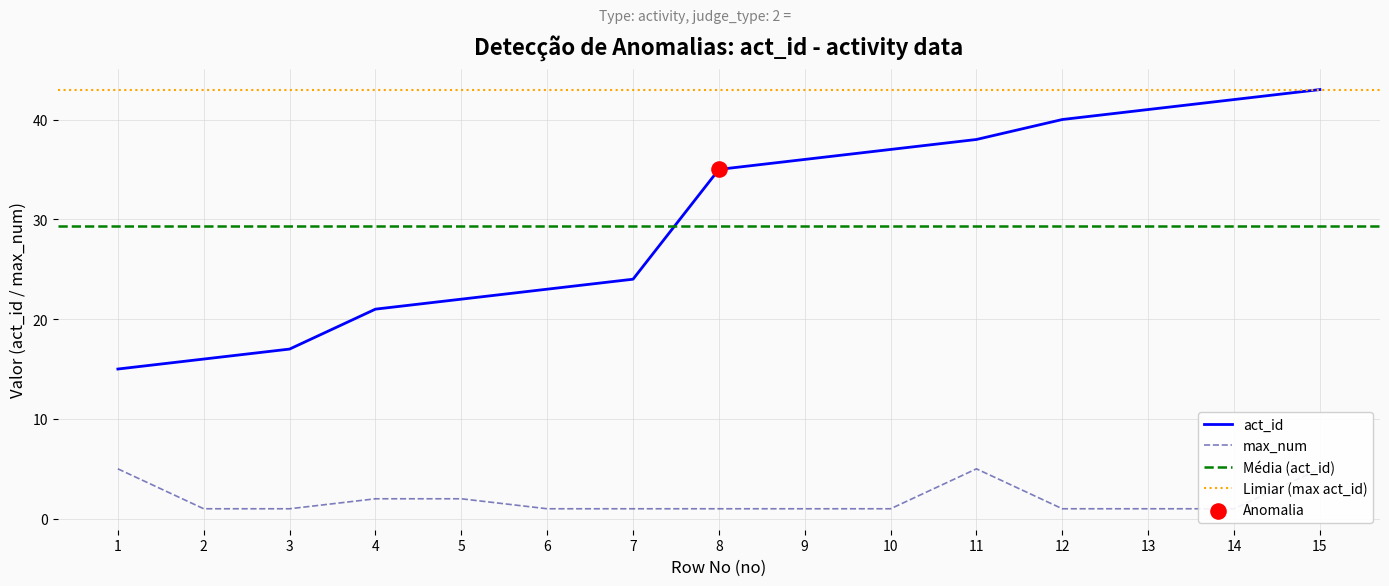

At which category is the sum across all series the highest?

15